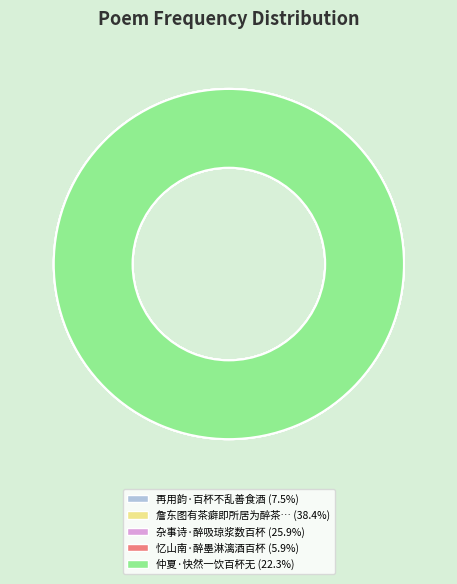

Which slice is the smallest?

忆山南·醉墨淋漓酒百杯